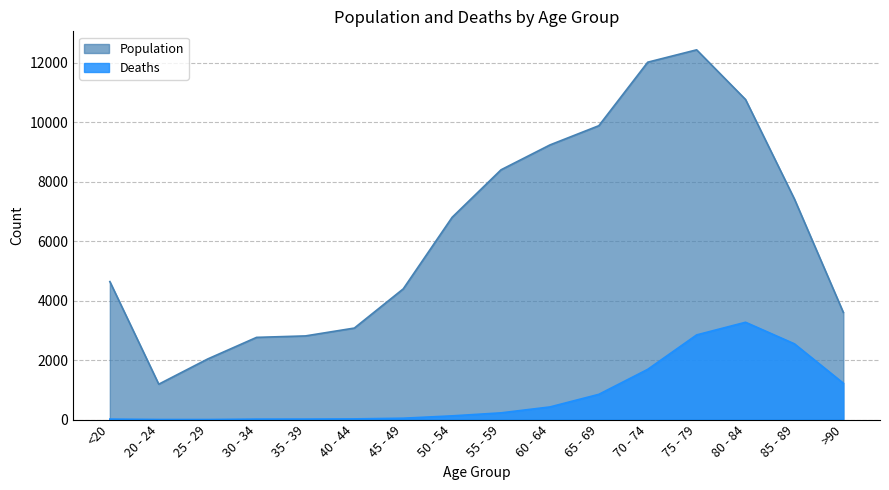

Which category has the lowest value in the Deaths series?

25 - 29